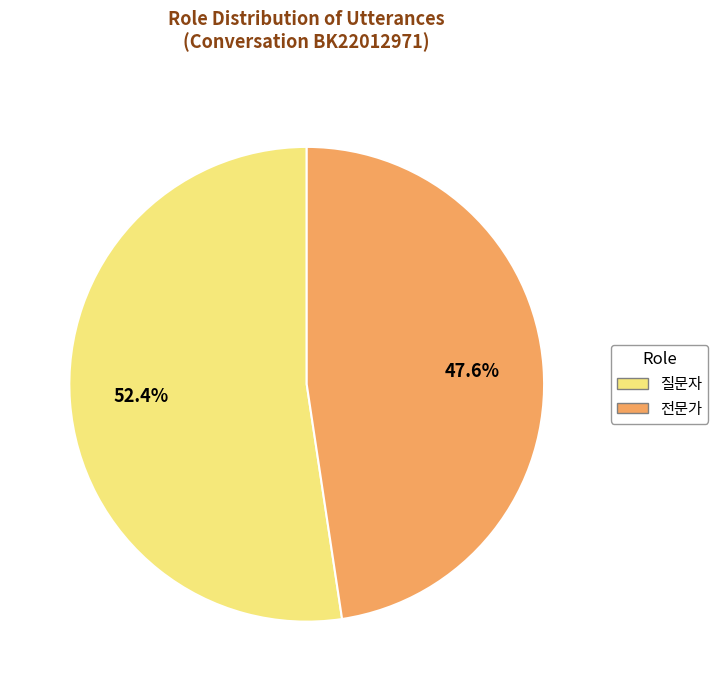

What is the total percentage of 전문가 and 질문자?

100.0%